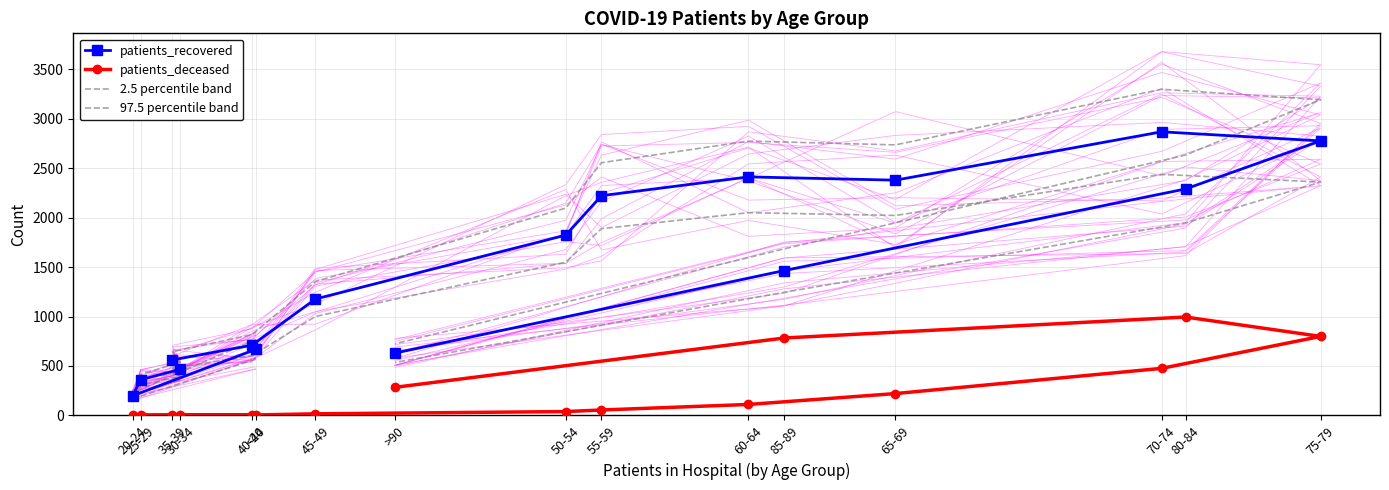

Reading left to right, what are all the values shown in this chart?

patients_recovered: <20=668.0	20-24=199.0	25-29=361.0	30-34=466.0	35-39=561.0	40-44=710.0	45-49=1177.0	50-54=1823.0	55-59=2222.0	60-64=2412.0	65-69=2379.0	70-74=2868.0	75-79=2776.0	80-84=2290.0	85-89=1465.0	>90=630.0
patients_deceased: <20=3.0	20-24=0.0	25-29=2.0	30-34=3.0	35-39=8.0	40-44=4.0	45-49=16.0	50-54=39.0	55-59=55.0	60-64=111.0	65-69=221.0	70-74=476.0	75-79=799.0	80-84=995.0	85-89=783.0	>90=284.0
2.5 percentile band: <20=567.8	20-24=169.2	25-29=306.8	30-34=396.1	35-39=476.8	40-44=603.5	45-49=1000.4	50-54=1549.5	55-59=1888.7	60-64=2050.2	65-69=2022.1	70-74=2437.8	75-79=2359.6	80-84=1946.5	85-89=1245.2	>90=535.5
97.5 percentile band: <20=768.2	20-24=228.8	25-29=415.1	30-34=535.9	35-39=645.1	40-44=816.5	45-49=1353.5	50-54=2096.4	55-59=2555.3	60-64=2773.8	65-69=2735.8	70-74=3298.2	75-79=3192.4	80-84=2633.5	85-89=1684.7	>90=724.5